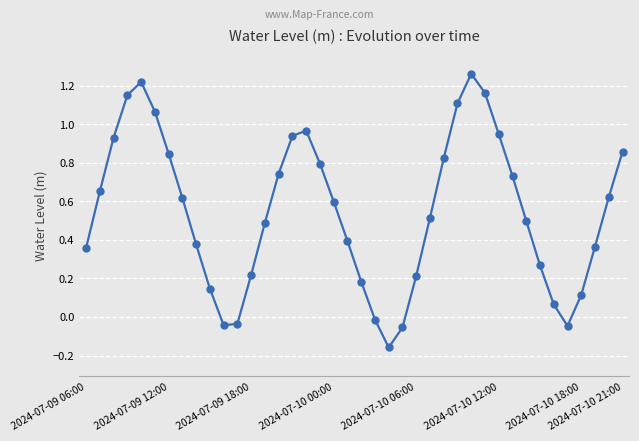

How many points are higher than both their immediate neighbors (excluding endpoints)?

3